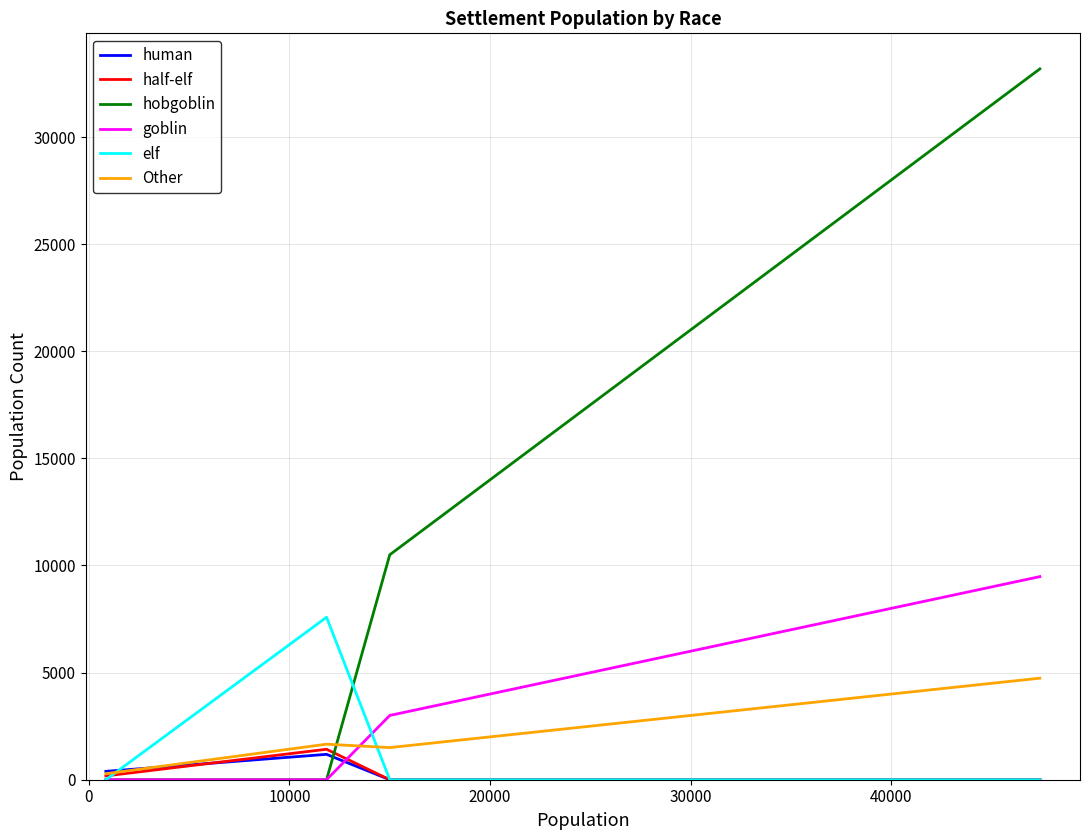

Which series has the largest total across all categories?

hobgoblin